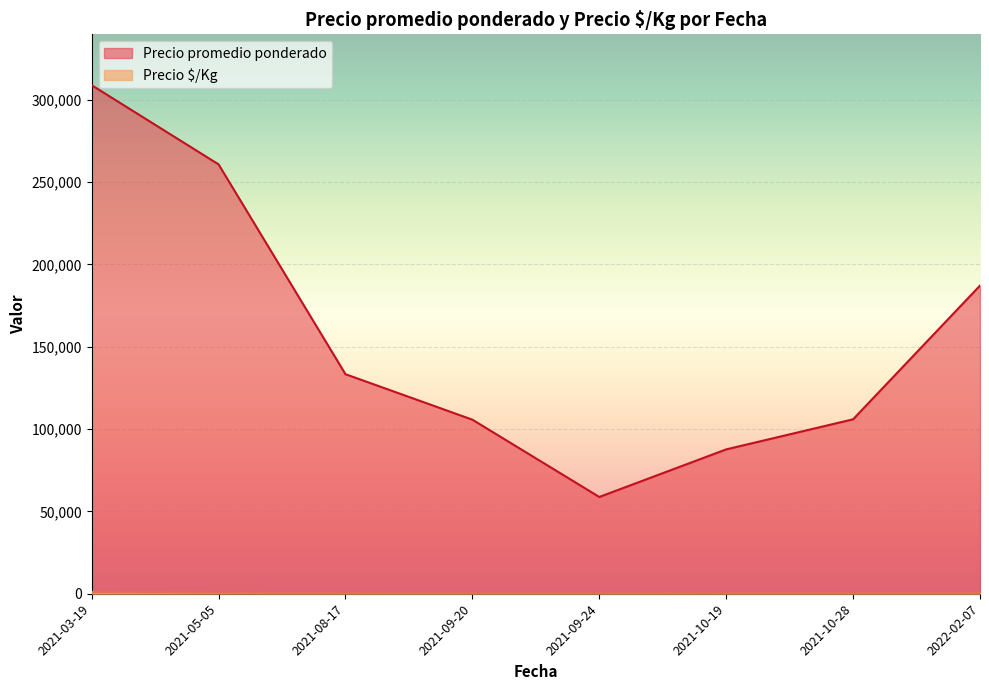

True or false: Precio $/Kg has a value of 466 at 2021-10-28.

False